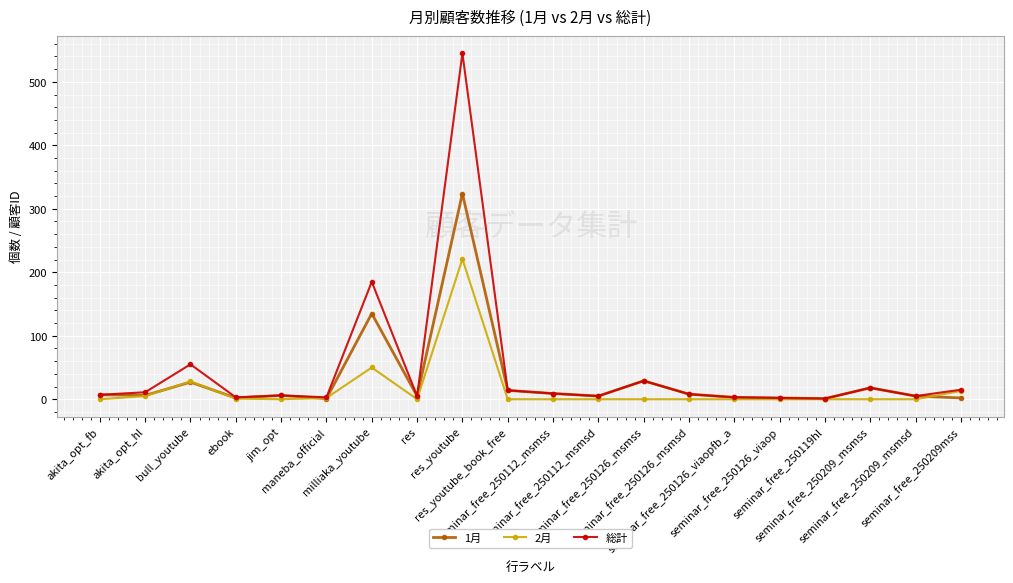

What is the maximum value for 2月?

221